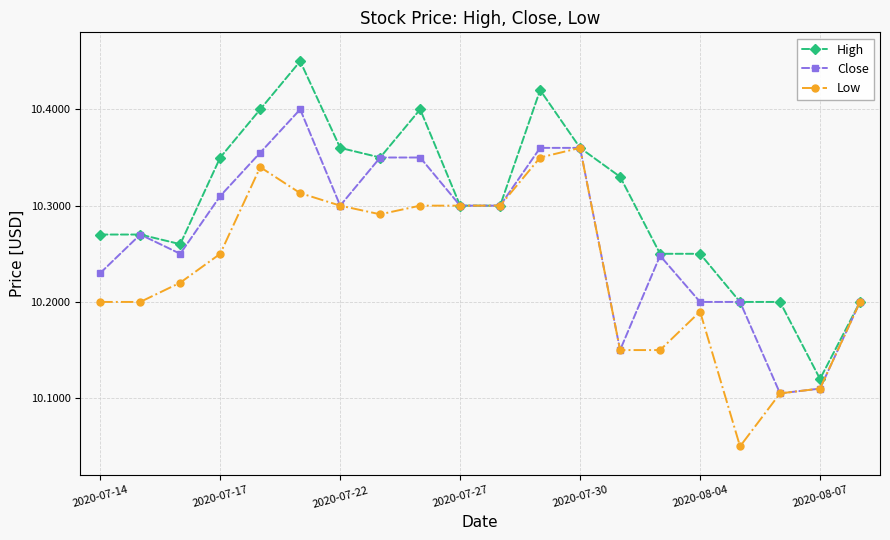

List the series in order of their peak value, highest first.

High, Close, Low